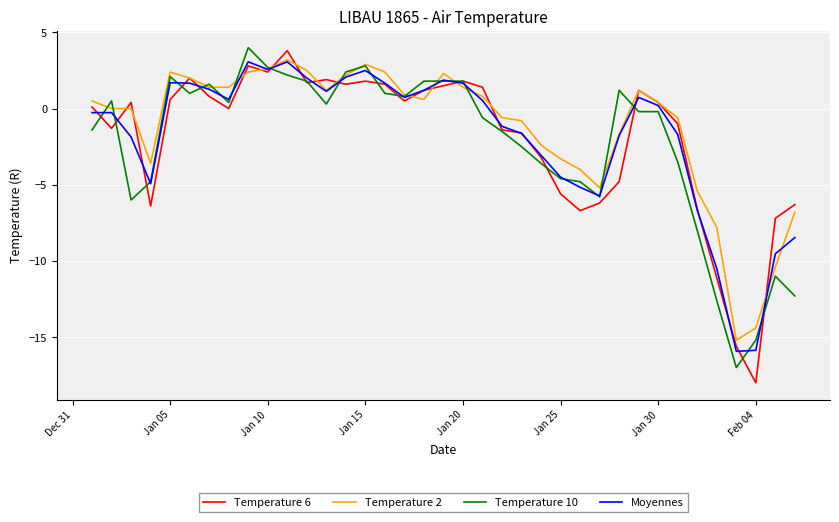

What is the smallest value displayed?

-18.0